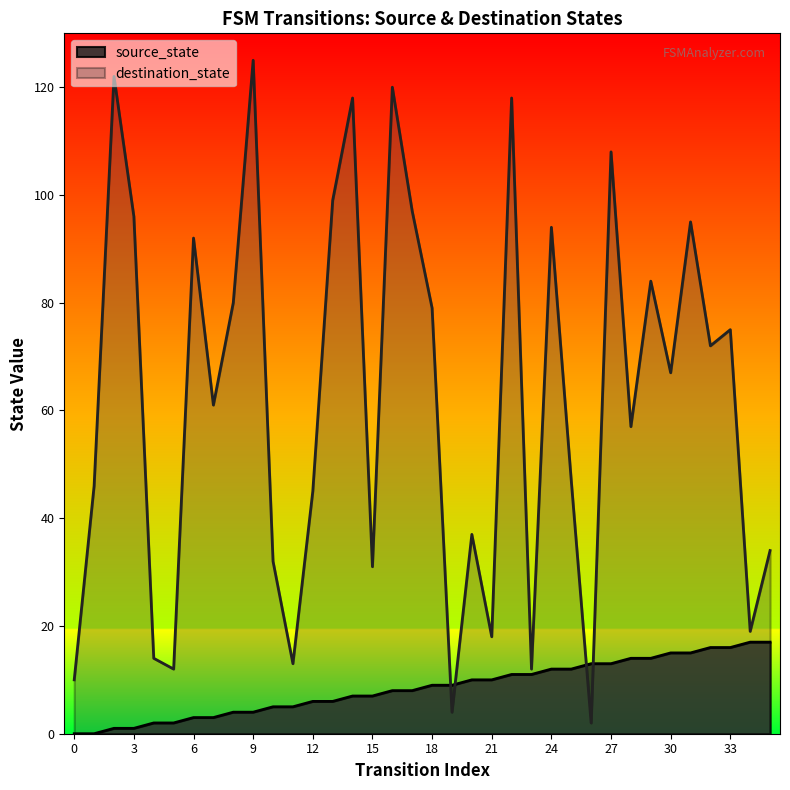

True or false: destination_state has more than 0 interior local peaks.

True